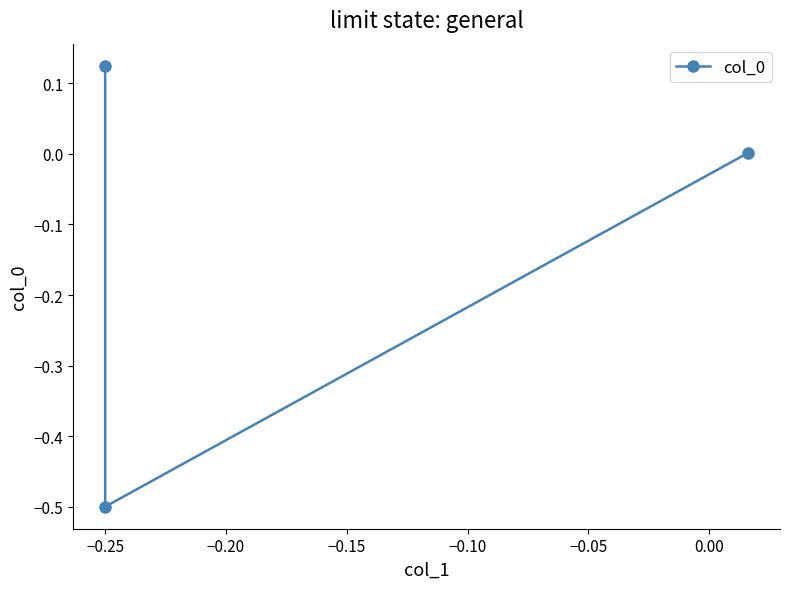

What is the value of the 1st point from the left?

0.1